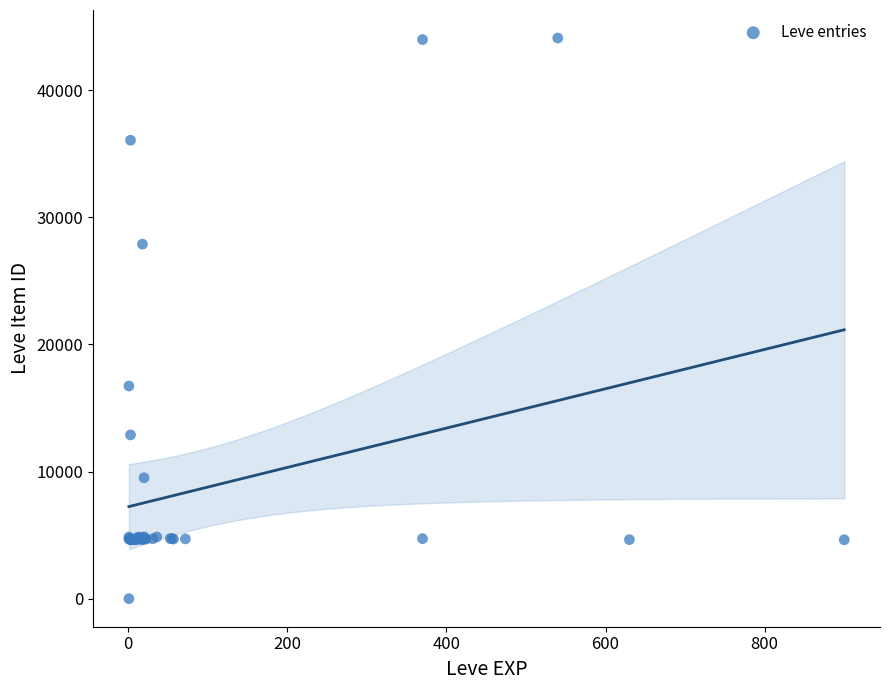

What Y value in the scatter plot is closest to 22050?

16734